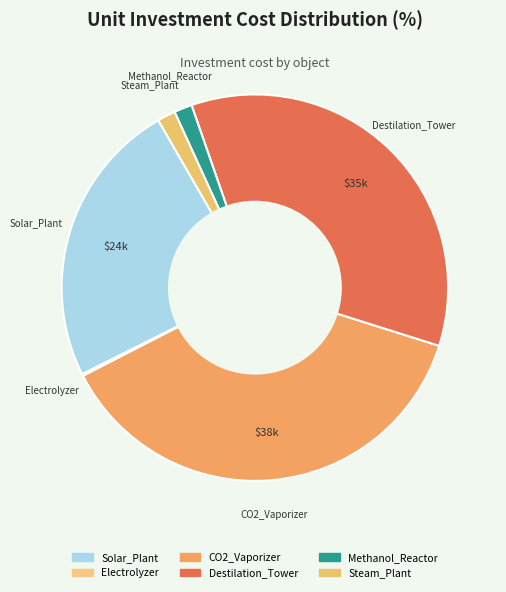

The Destilation_Tower slice represents 28% of the pie. True or false?

False